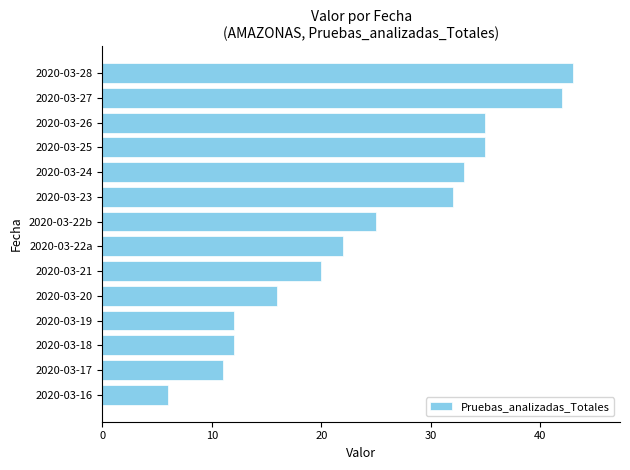

What is the difference between the maximum and minimum values?

37